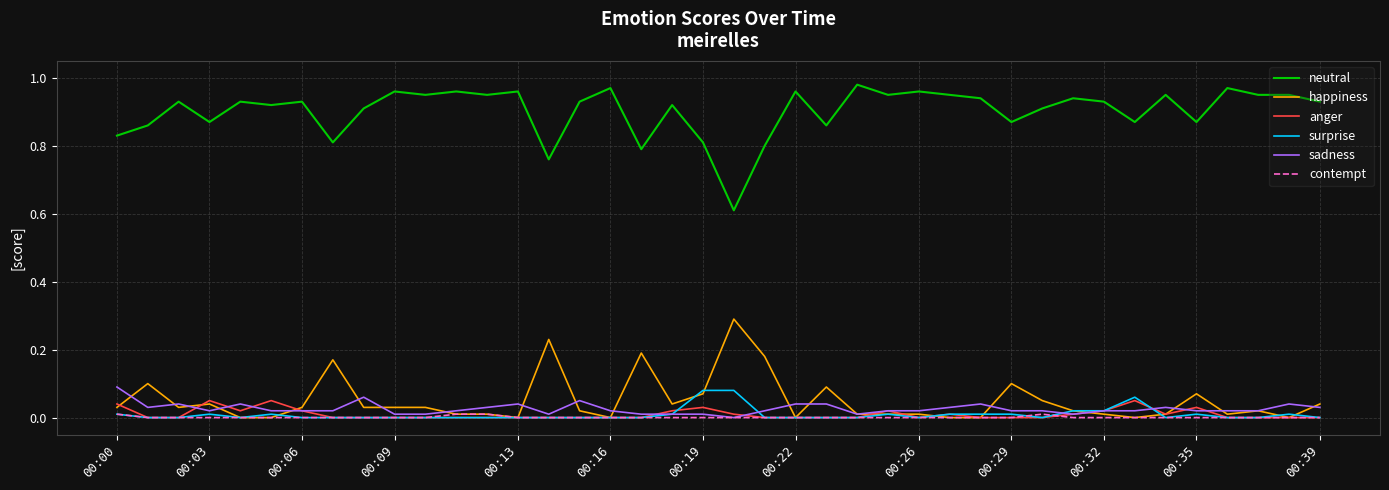

What are all the series names shown in the legend?

neutral, happiness, anger, surprise, sadness, contempt